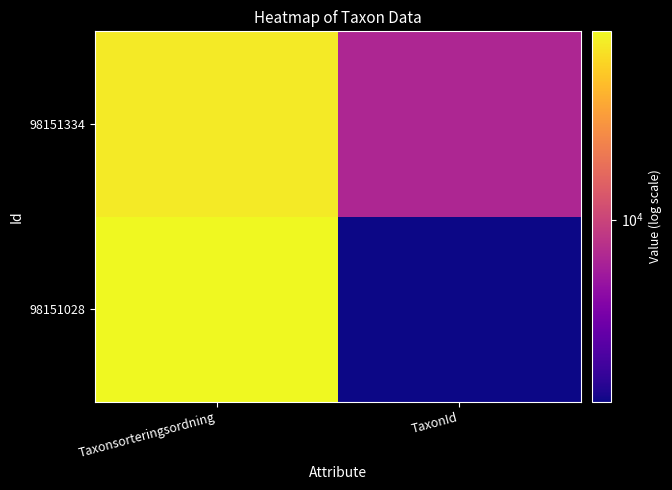

At how many categories does at least one series exceed 9755?

1